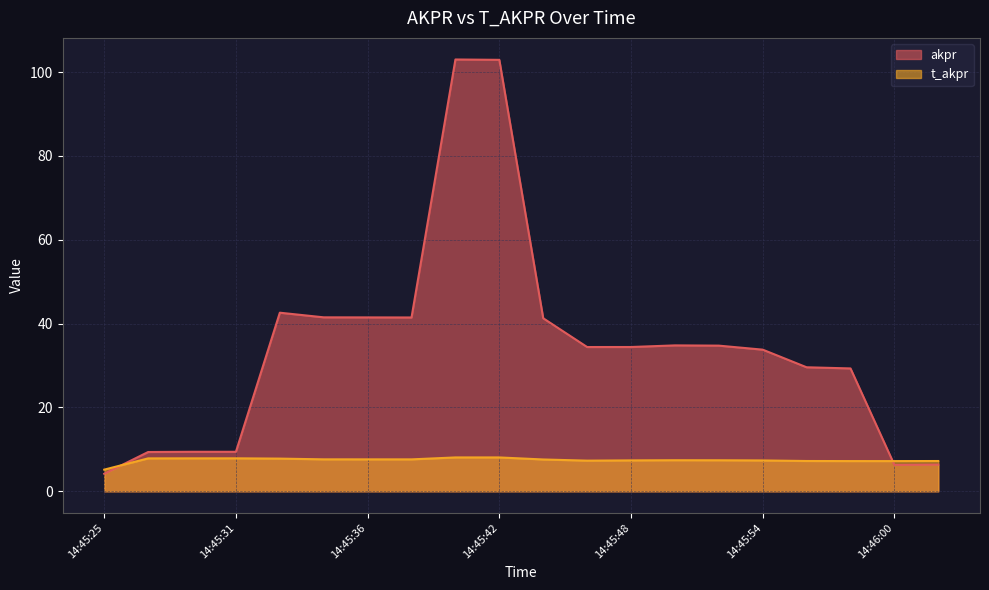

In akpr, how many points are higher than both neighbors (excluding endpoints)?

4